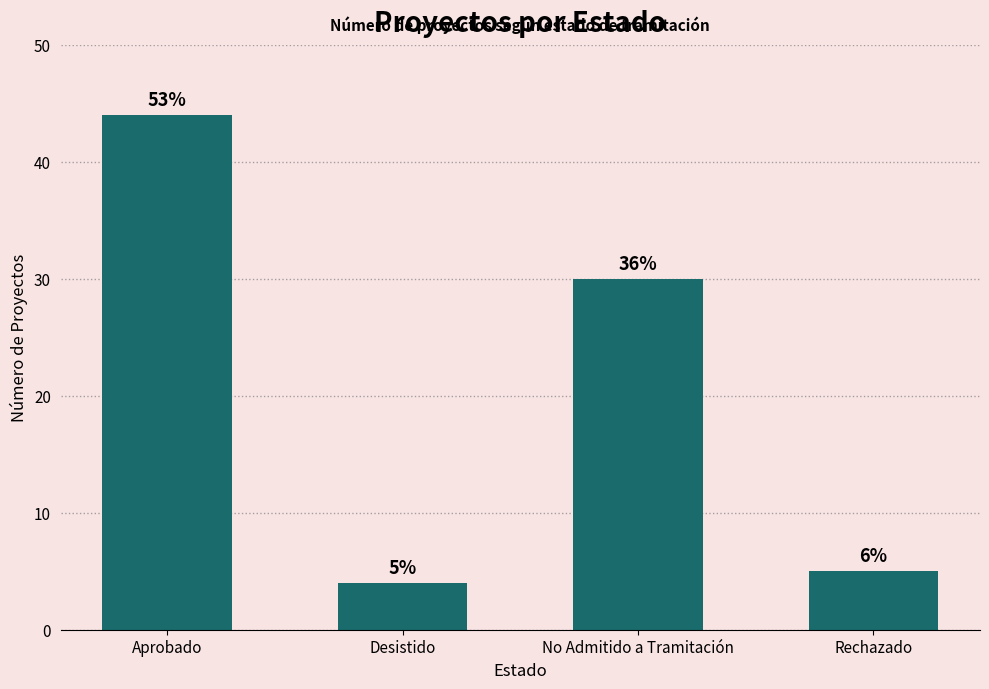

Are the bars horizontal?

No